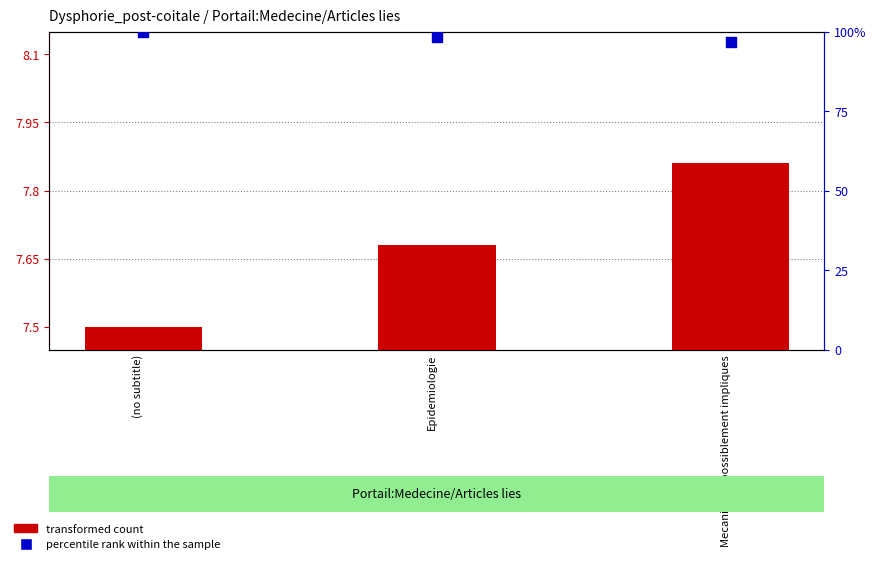

At how many categories does at least one series exceed 53?

3